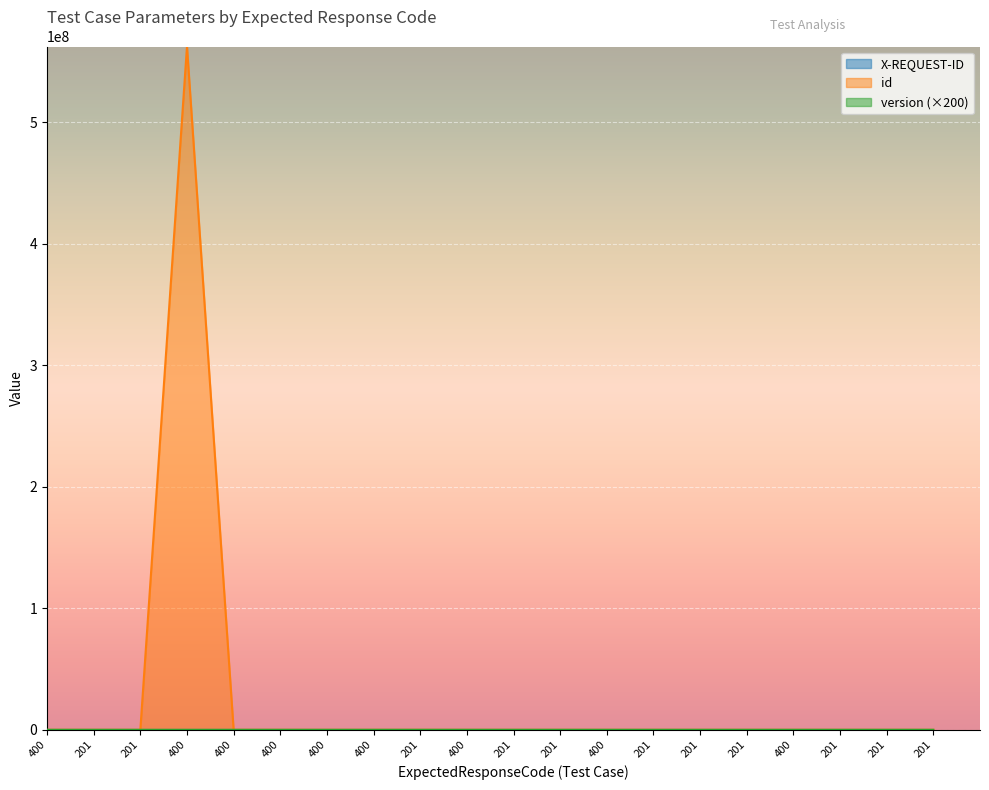

What is the sum of all X-REQUEST-ID values?

20039